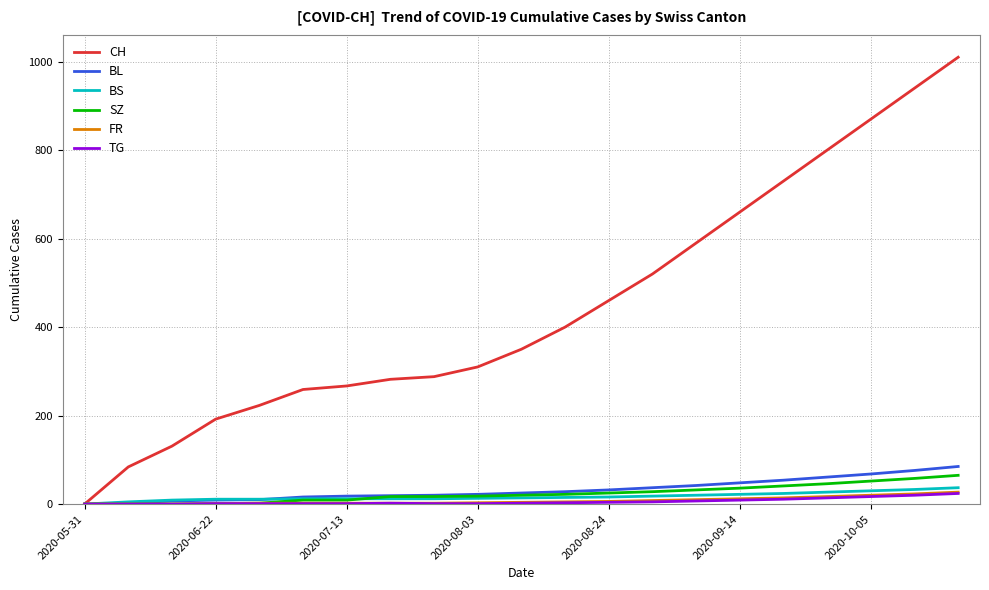

At how many categories does at least one series exceed 673?

5